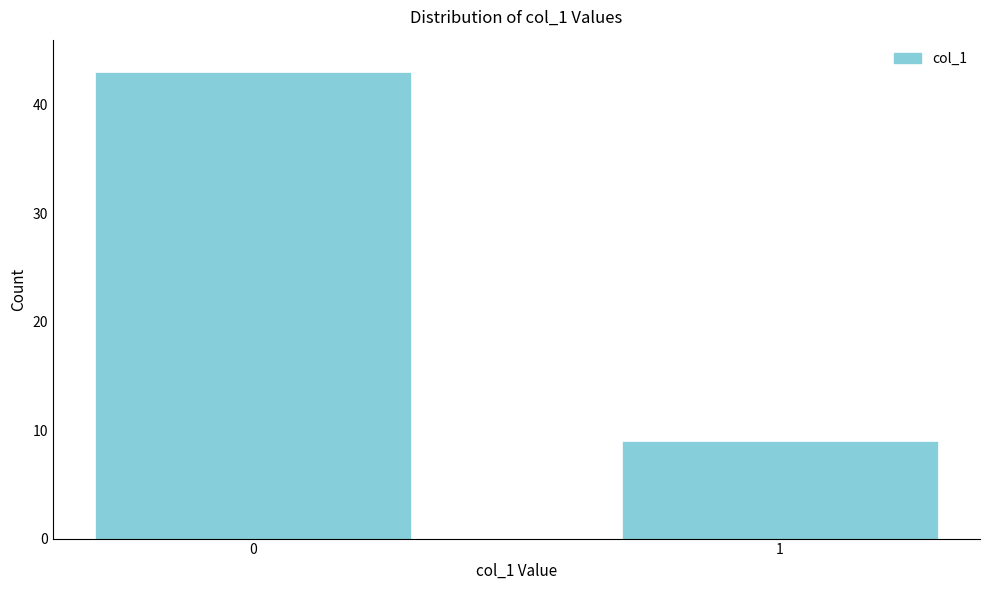

Reading left to right, extract all data points from this chart.

0=43	1=9